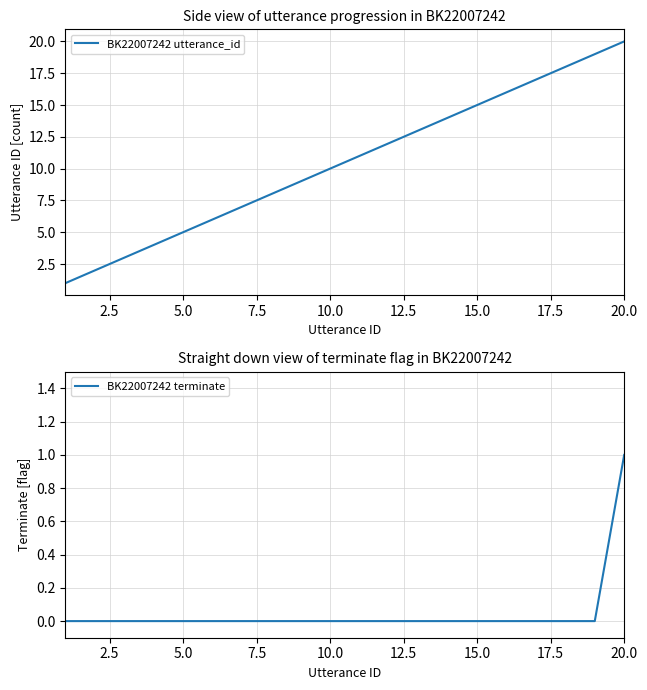

What are all the series names shown in the legend?

BK22007242 utterance_id, BK22007242 terminate